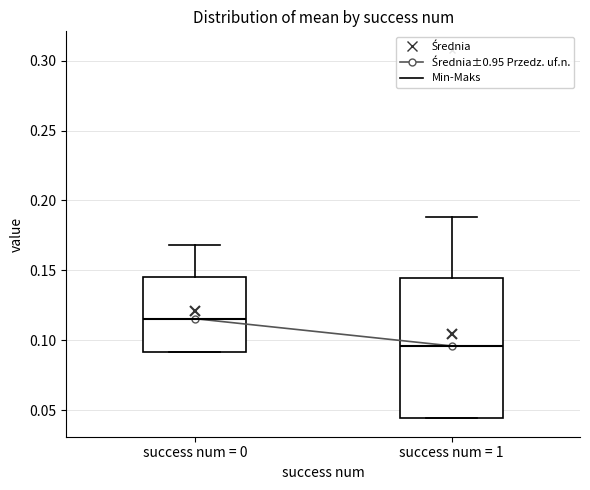

Comparing the boxes themselves (not the whiskers), which one is the tallest?

success num = 1